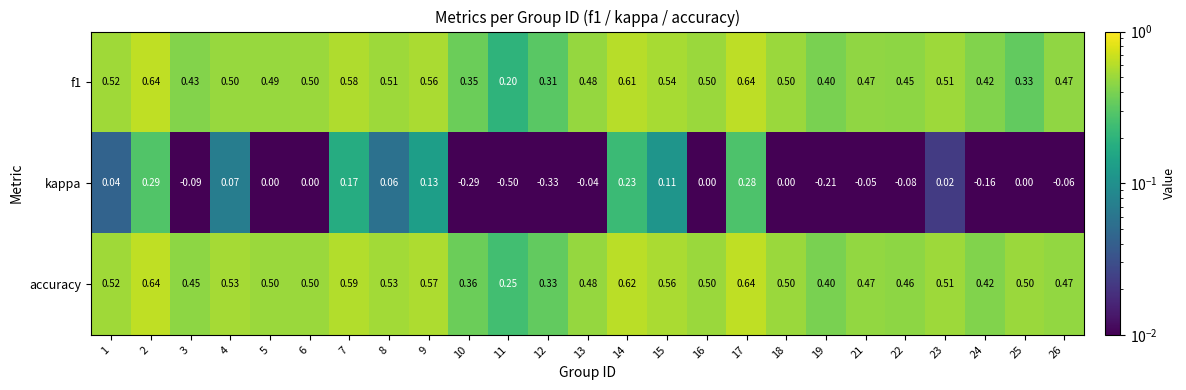

Which series has the widest spread of values?

kappa